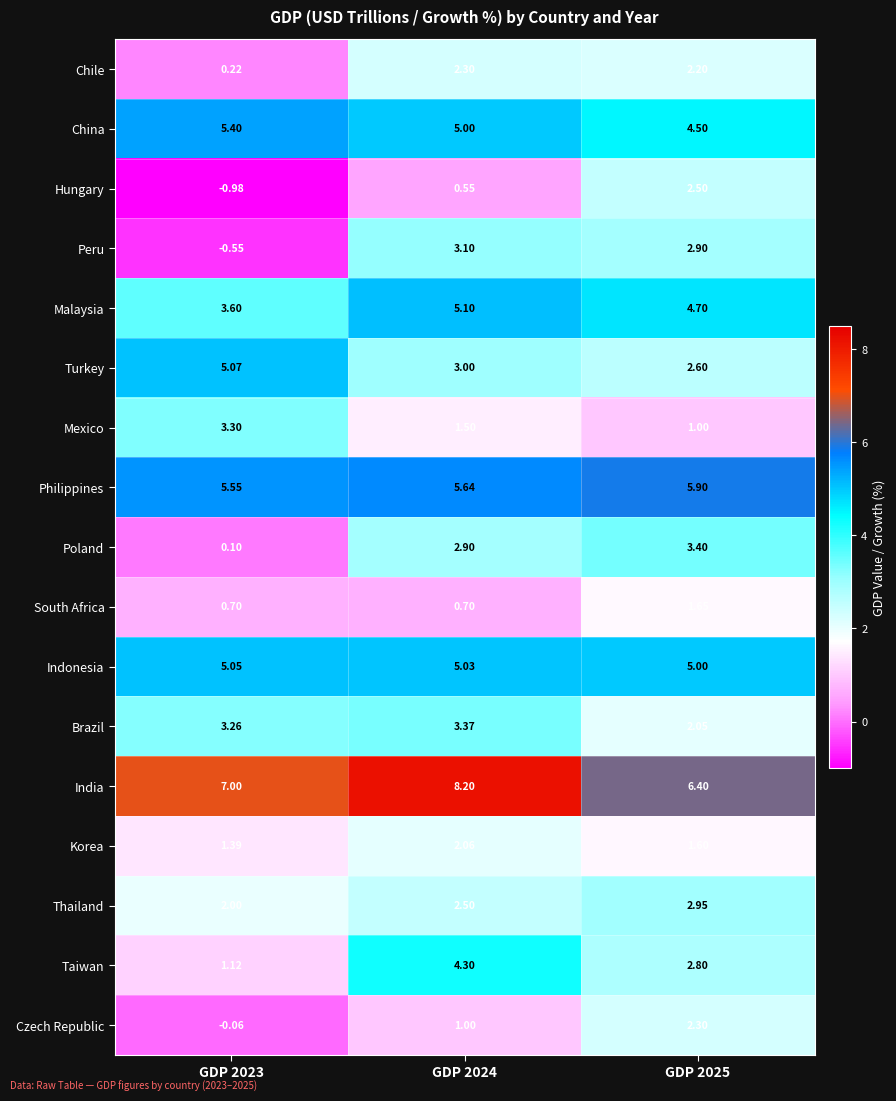

At GDP 2023, list the series in order from smallest to largest.

Hungary, Peru, Czech Republic, Poland, Chile, South Africa, Taiwan, Korea, Thailand, Brazil, Mexico, Malaysia, Indonesia, Turkey, China, Philippines, India